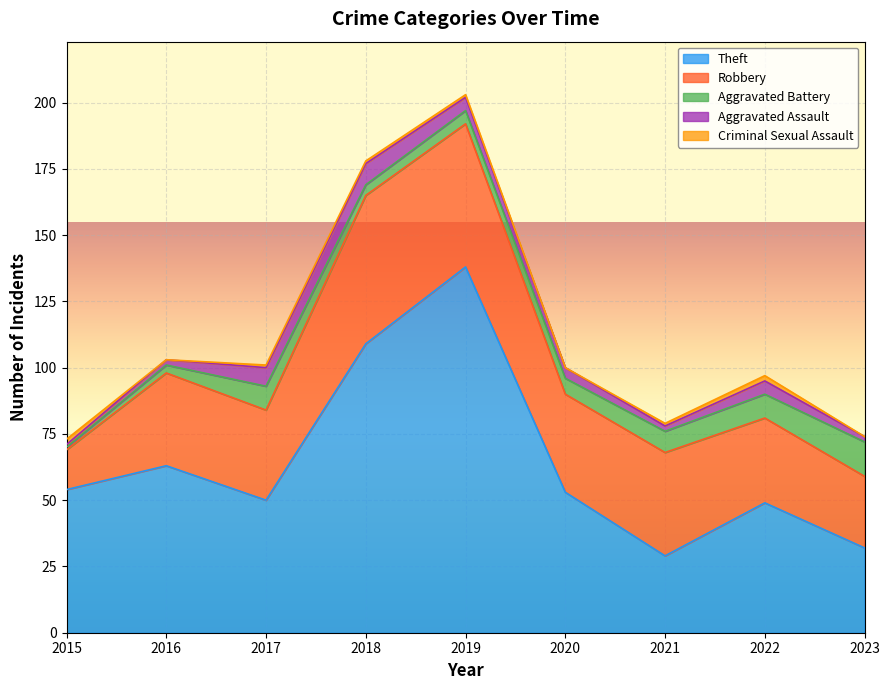

Where is Robbery nearest to the value 35?

2016